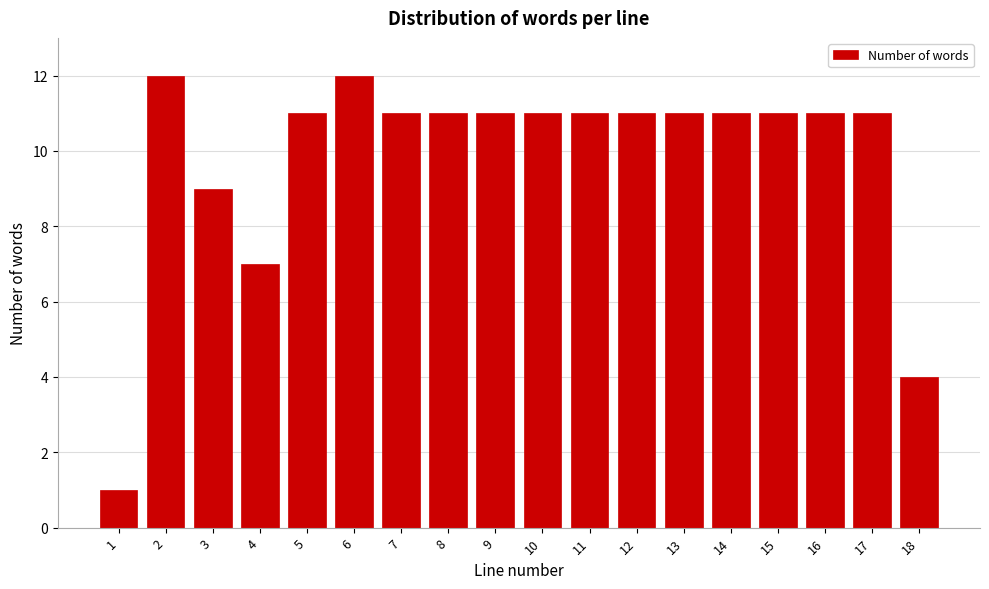

Reading left to right, transcribe all the data shown in this chart.

1=1	2=12	3=9	4=7	5=11	6=12	7=11	8=11	9=11	10=11	11=11	12=11	13=11	14=11	15=11	16=11	17=11	18=4